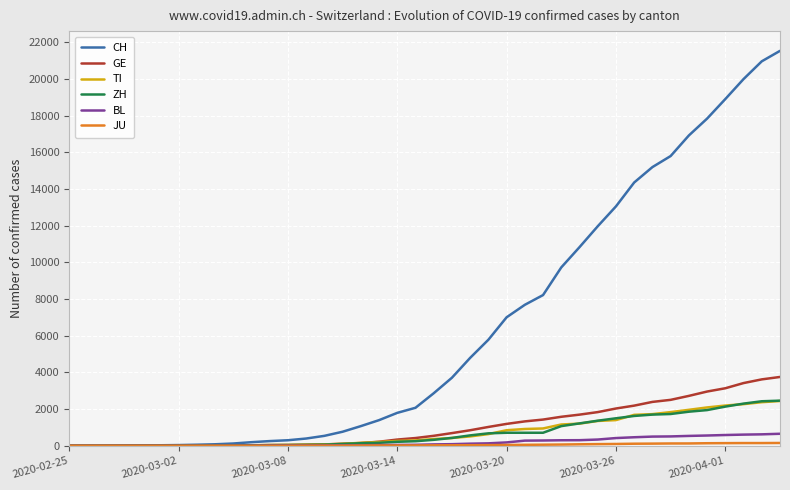

How many lines are shown in the chart?

6